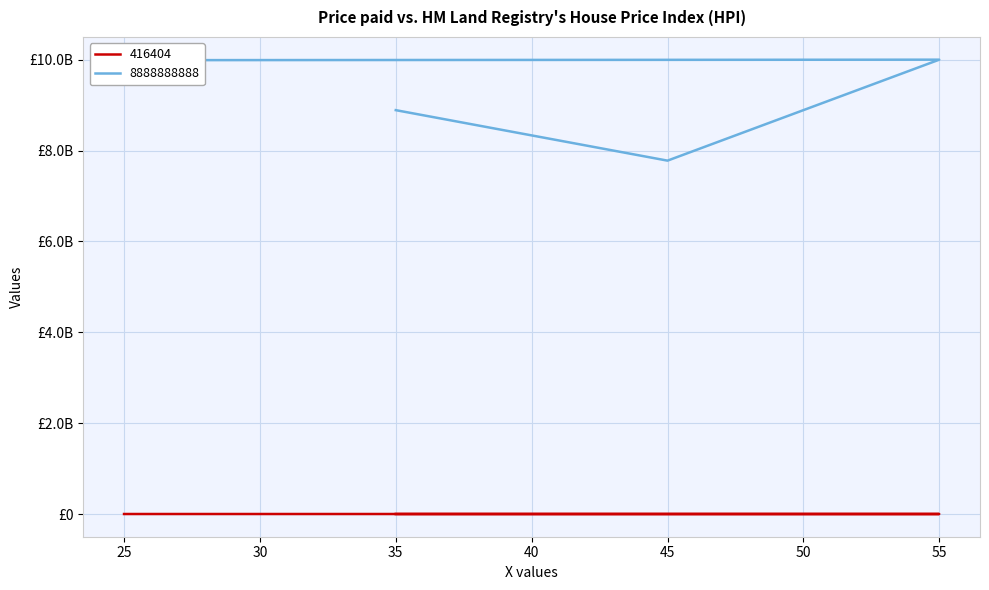

What is the difference between the 416404 values at 35 and 55?

15397